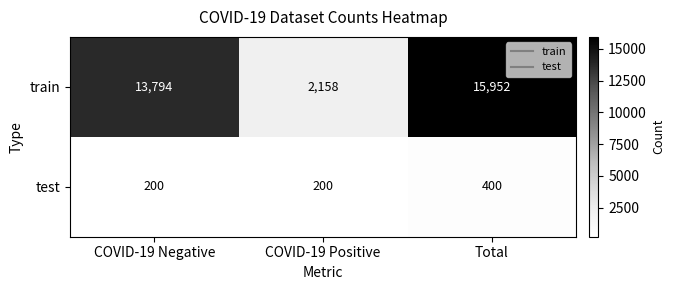

Reading left to right, transcribe all the data shown in this chart.

train: COVID-19 Negative=13794	COVID-19 Positive=2158	Total=15952
test: COVID-19 Negative=200	COVID-19 Positive=200	Total=400